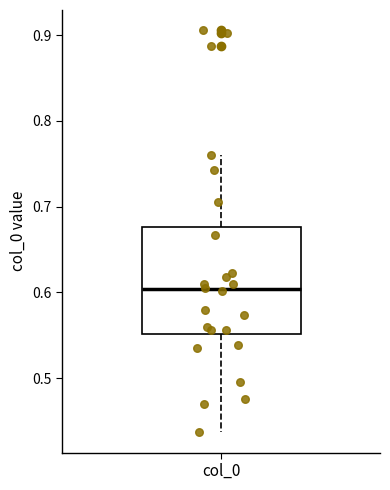

Transcribe this box plot: give where the median line is, the range the box spans, and where the two whiskers end, as read against the y-axis. The values are not printed on the chart, so give them approximately, as read against the axis.

median 0.60, box 0.55 to 0.68, whiskers 0.44 to 0.76